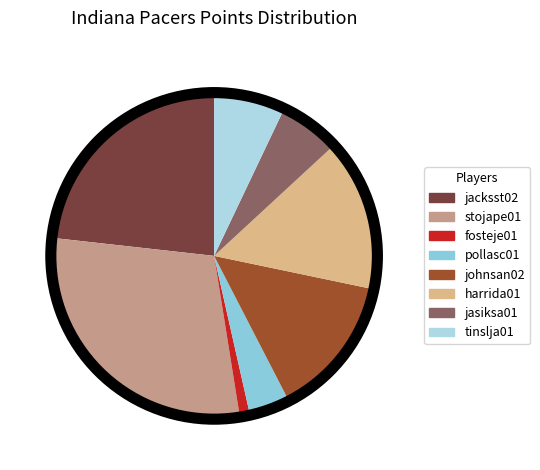

To the nearest percent, what is the difference between the johnsan02 and jacksst02 slice percentages?

9%